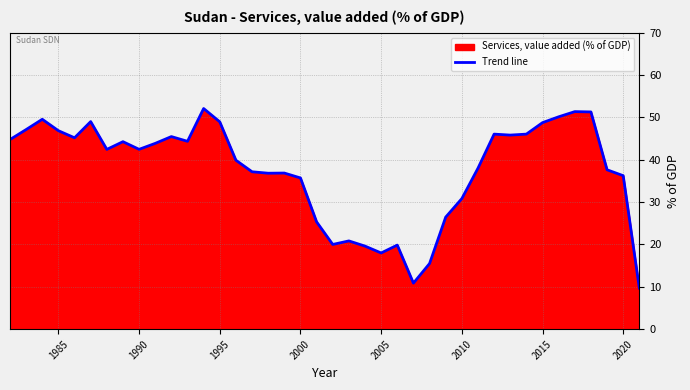

How many data points are above 42?

21